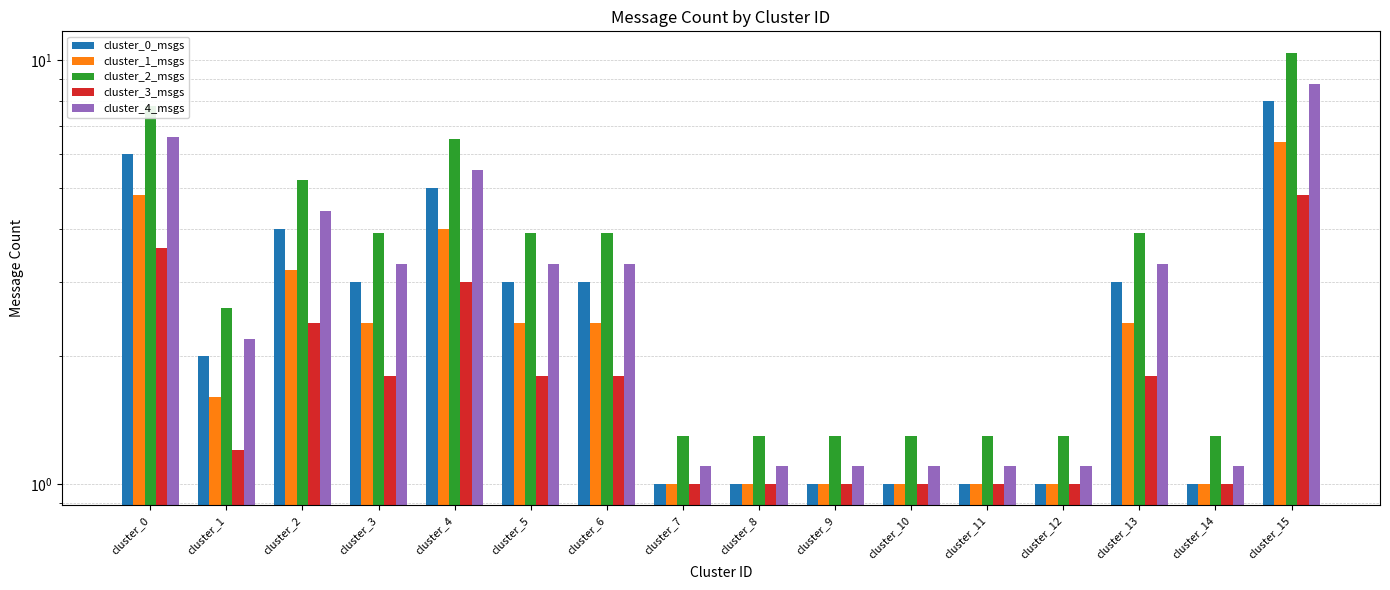

What is the total value across all series at cluster_13?

14.4